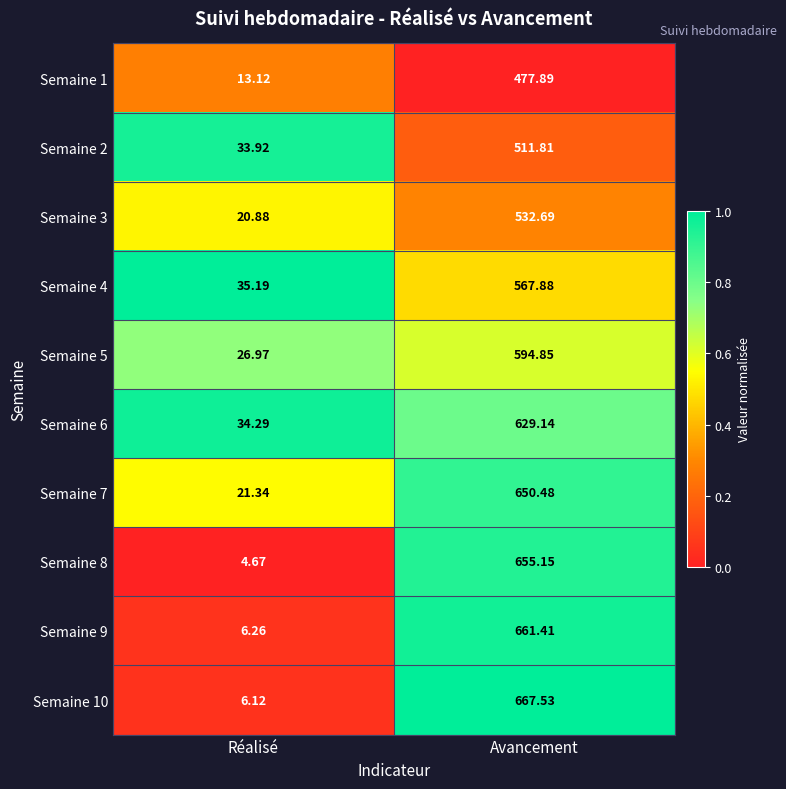

Which series has the largest total across all categories?

Semaine 10